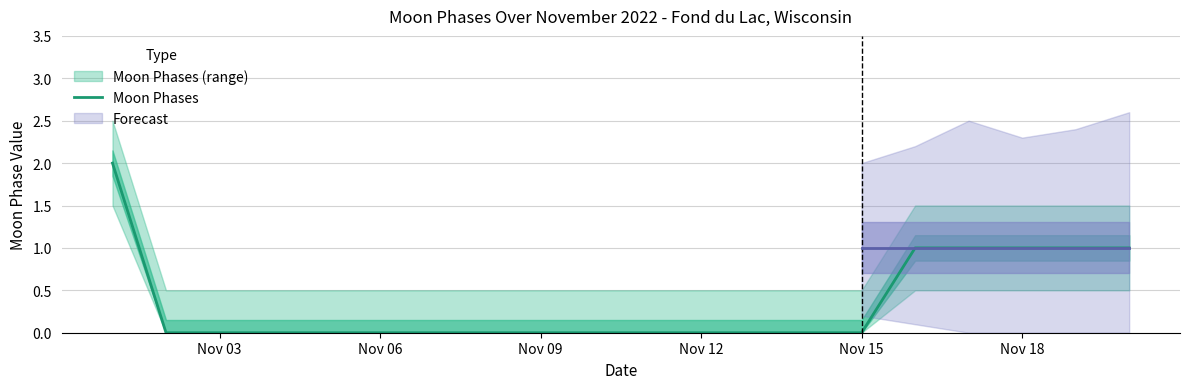

True or false: Moon Phases has a value of 0 at Nov 09.

True